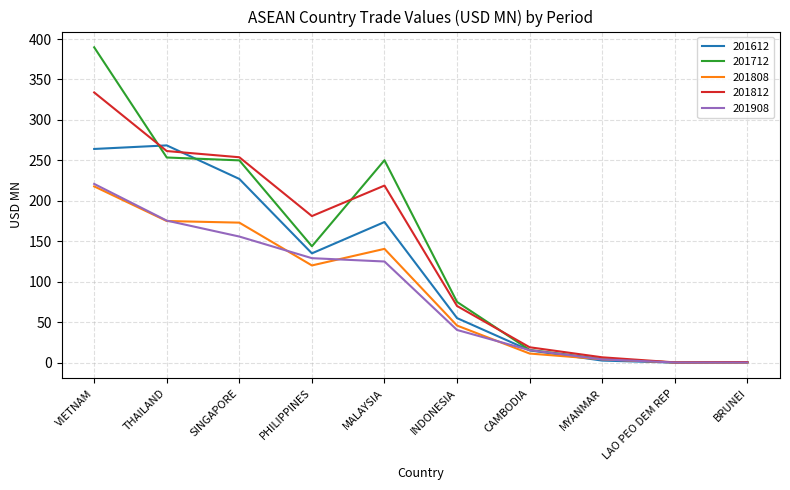

The value of 201812 at SINGAPORE is 253.9. True or false?

True